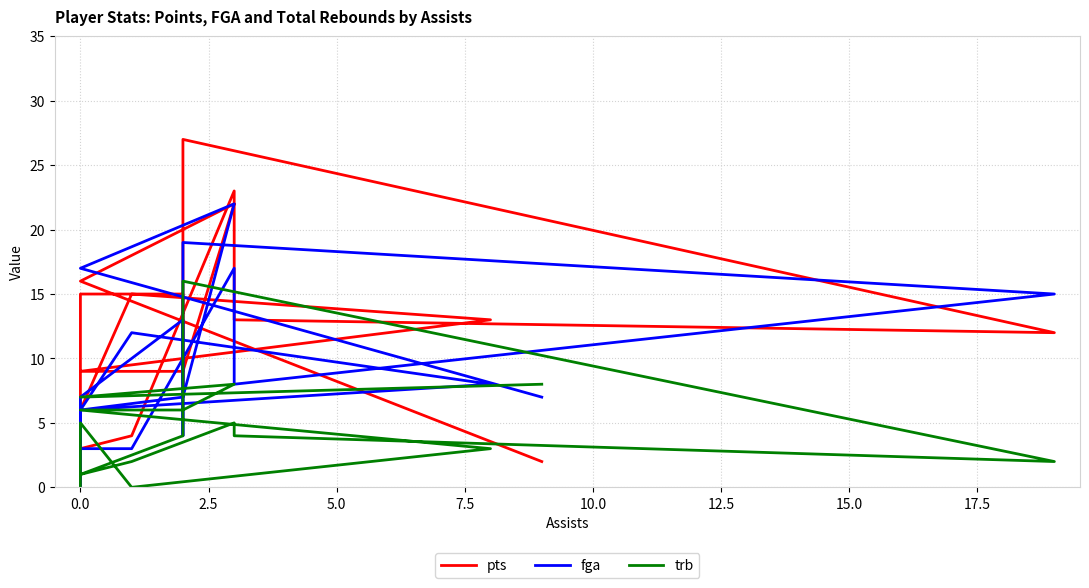

True or false: fga has more than 1 points higher than both neighbors.

True